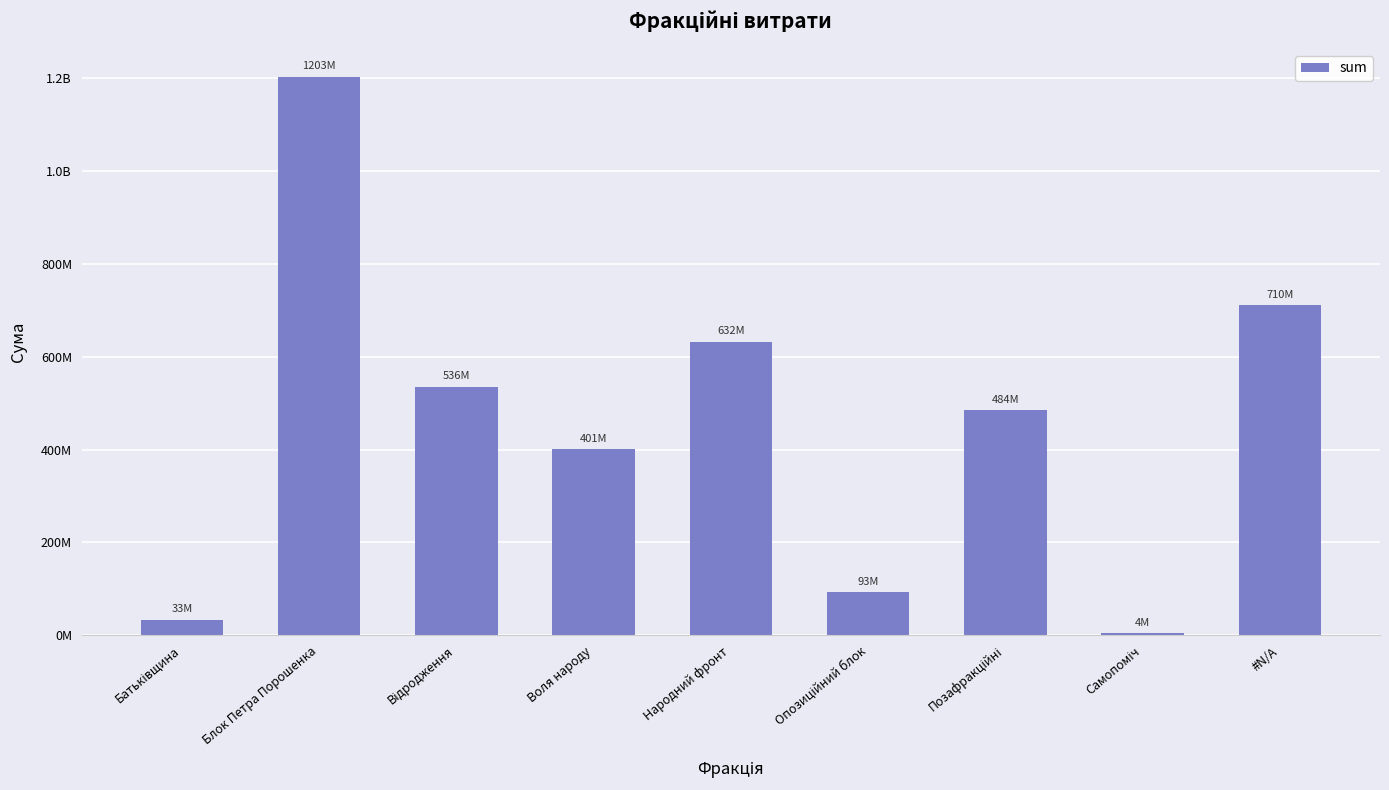

What is the label of the 5th bar from the left?

Народний фронт